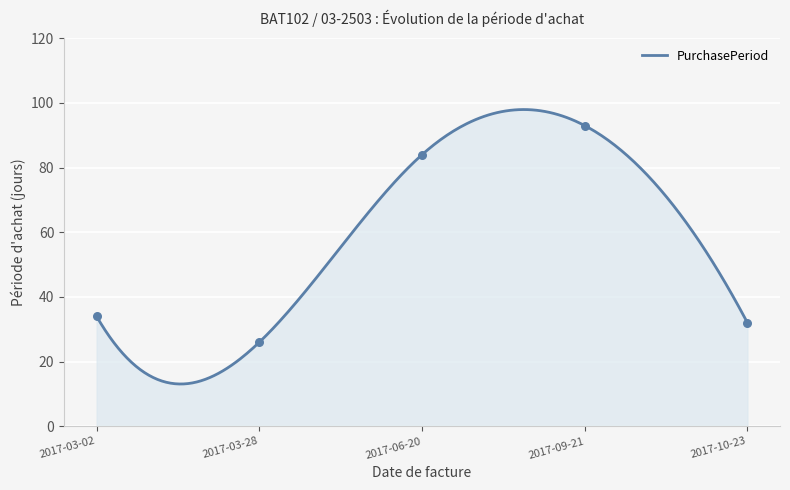

Approximately how many times larger is the value at 2017-03-28 compared to 2017-03-02?

0.8